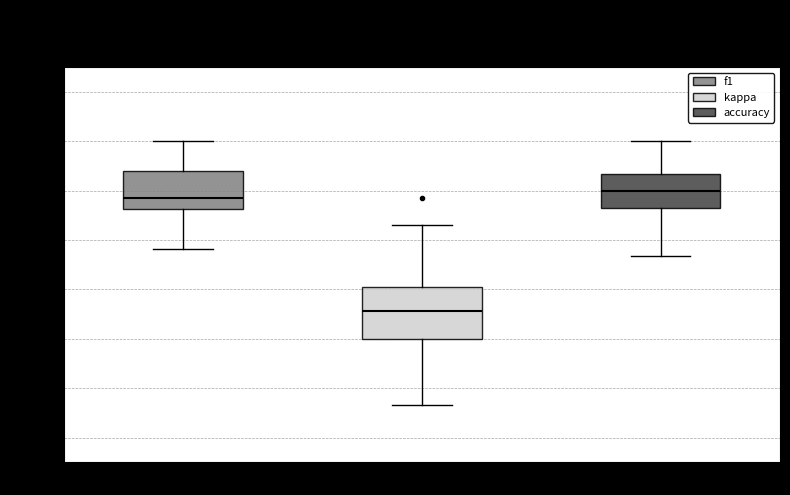

Reading left to right, read every box against the y-axis: the position of its median line, the range the box covers, and the ends of its whiskers. The values are not printed on the chart, so give them approximately, as read against the axis.

f1: median 0.56, box 0.52 to 0.68, whiskers 0.36 to 0.80
kappa: median 0.12, box 0.00 to 0.22, whiskers -0.26 to 0.46
accuracy: median 0.60, box 0.52 to 0.66, whiskers 0.34 to 0.80